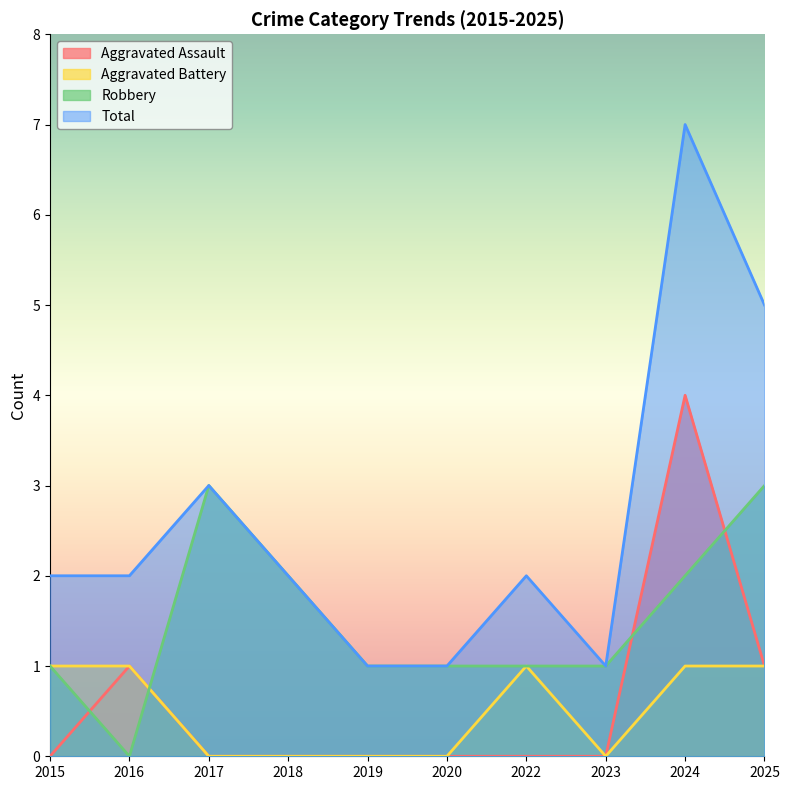

At which label does Robbery first exceed 1?

2017